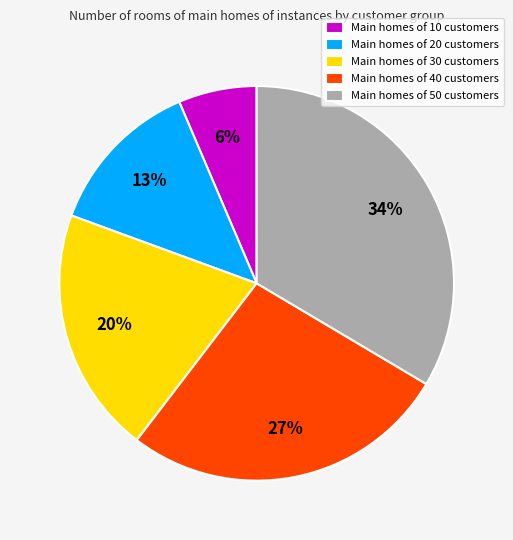

To the nearest percent, what is the average slice percentage?

20%